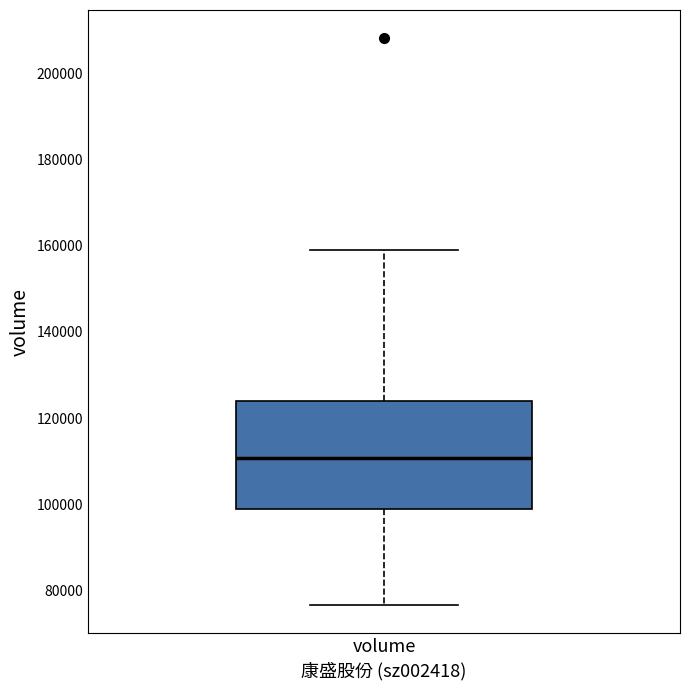

Transcribe this box plot: give where the median line is, the range the box spans, and where the two whiskers end, as read against the y-axis. The values are not printed on the chart, so give them approximately, as read against the axis.

median 110000, box 98000 to 124000, whiskers 76000 to 158000